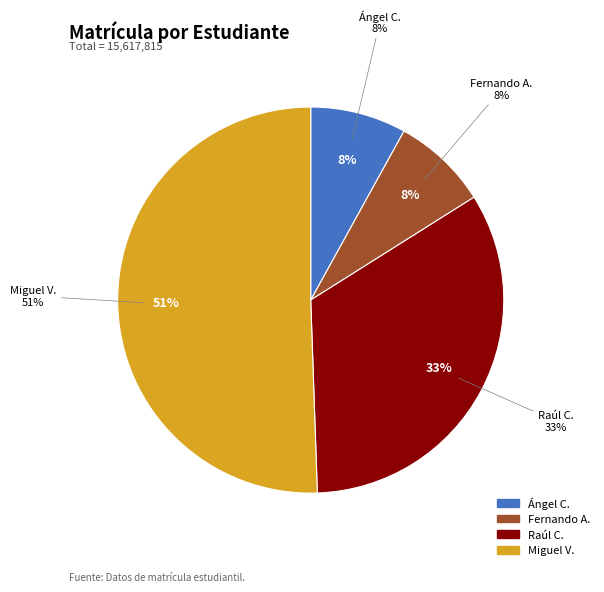

To the nearest percent, what is the difference between the Miguel V. and Fernando A. slice percentages?

43%